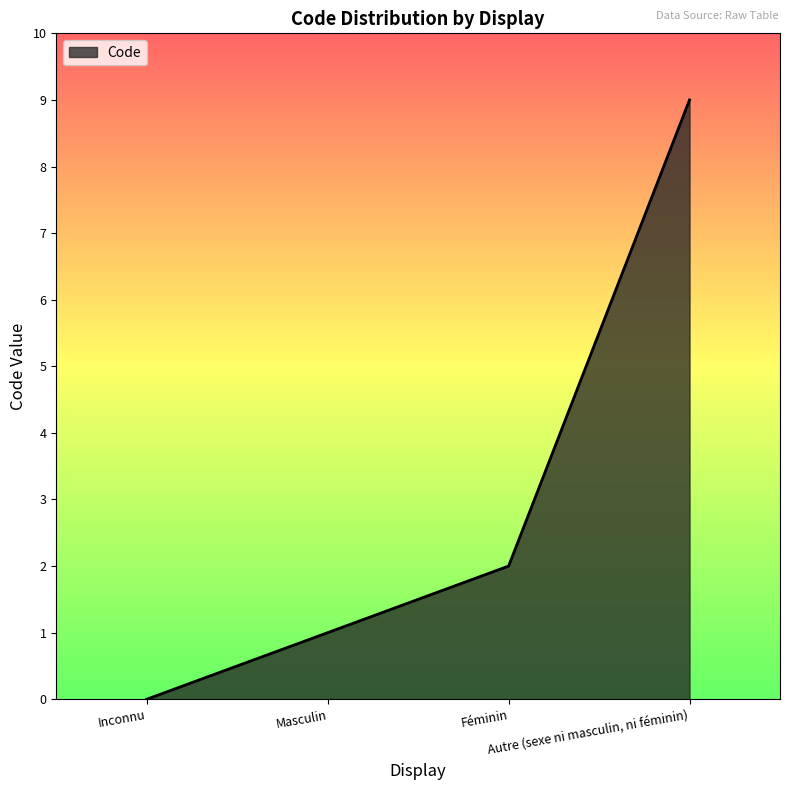

Reading right to left, list all the values displayed in this chart.

Autre (sexe ni masculin, ni féminin)=9	Féminin=2	Masculin=1	Inconnu=0